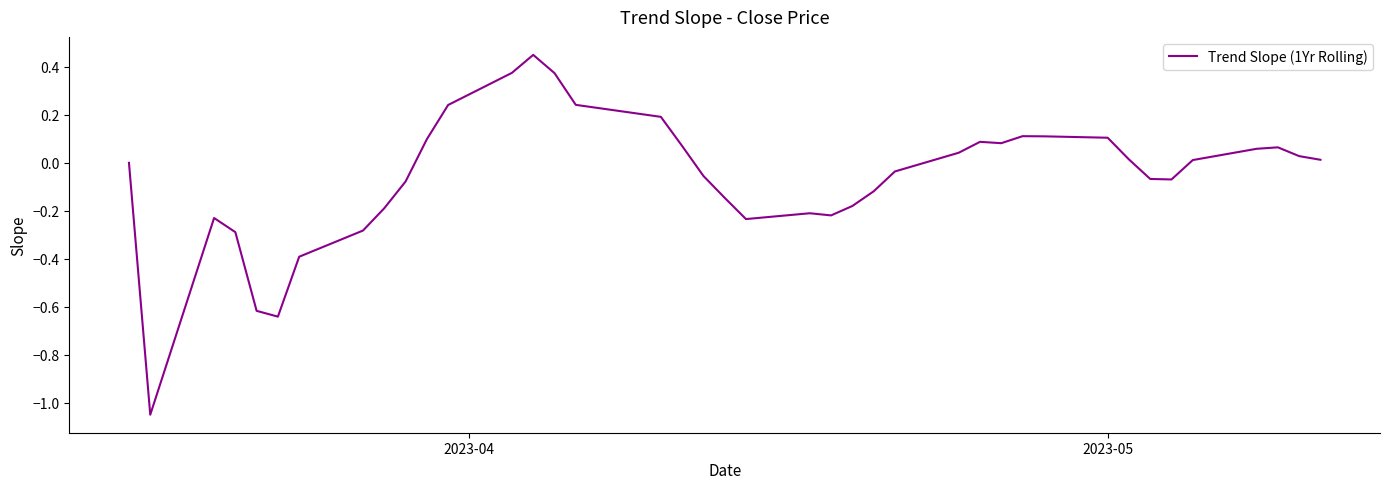

Count the number of data series in this chart.

1